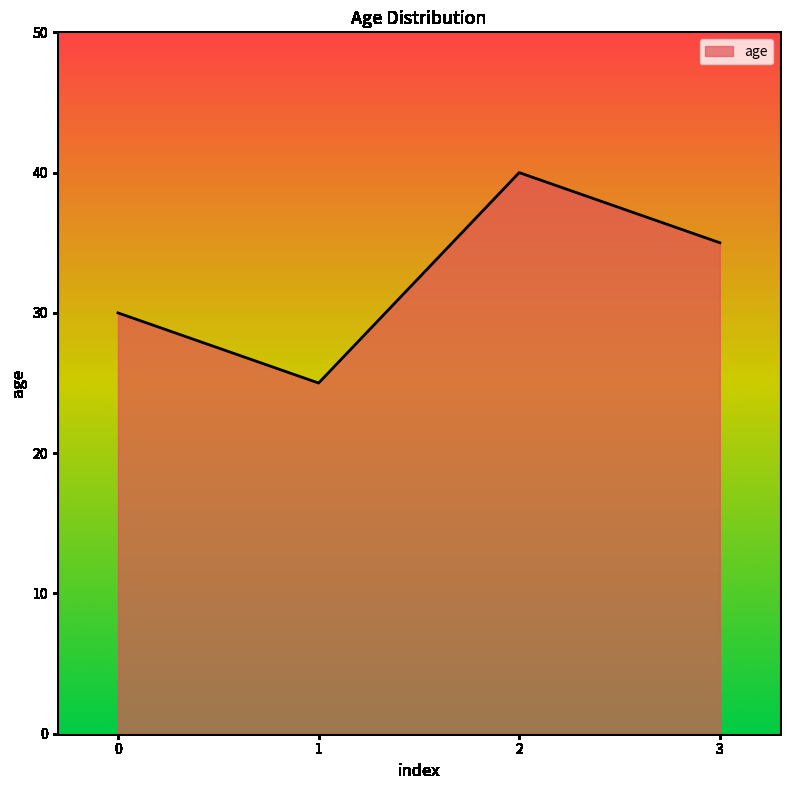

How many values are below 35?

2